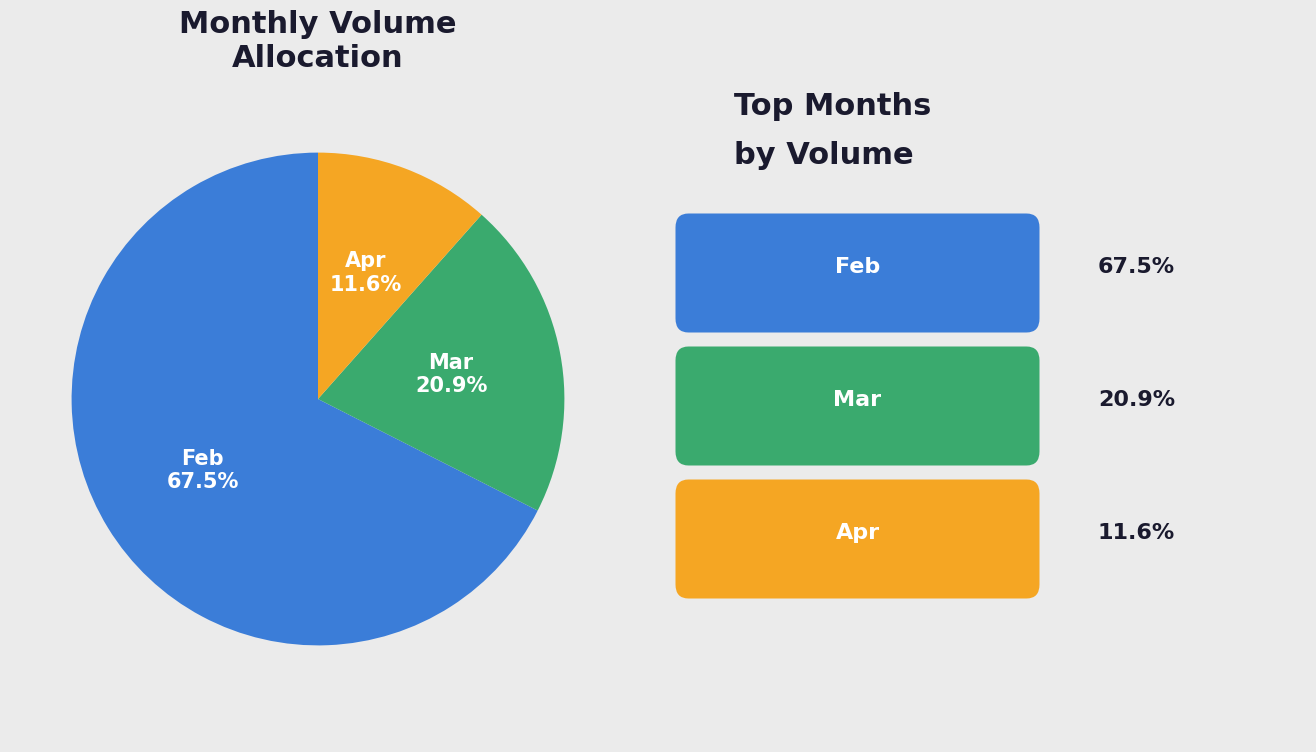

Count the number of slices in the pie.

3